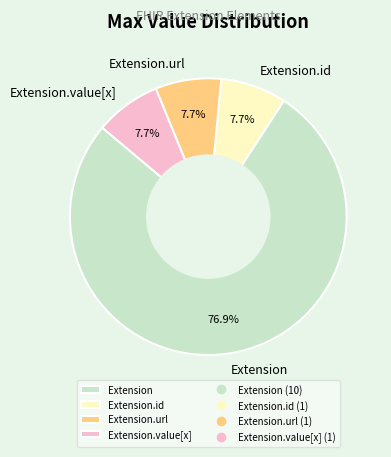

Which slice represents more than half of the pie?

Extension